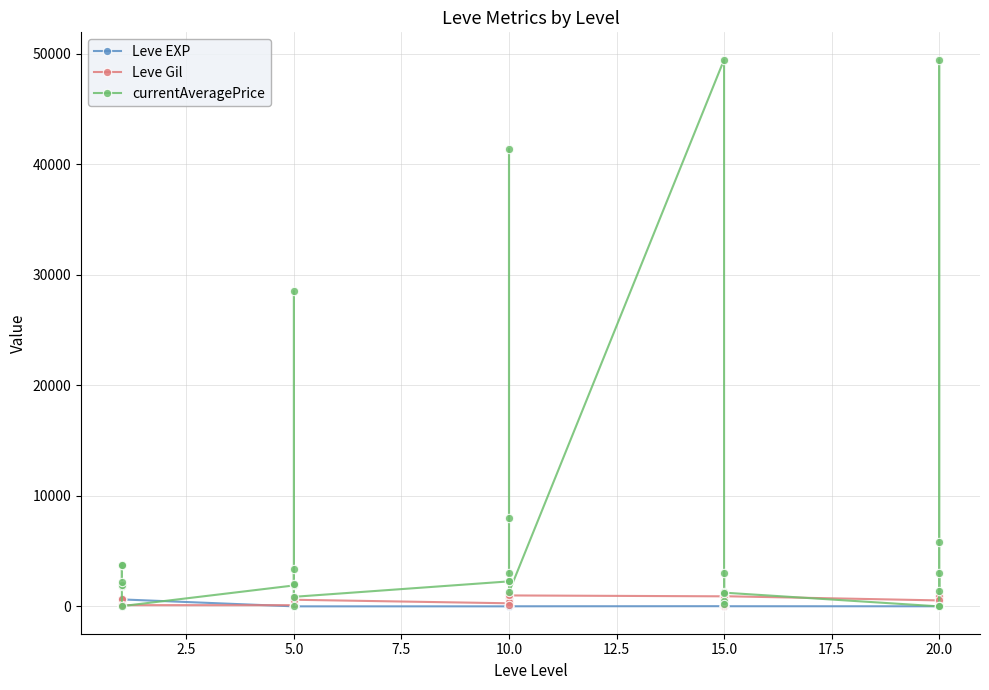

Rank the series by their maximum value, from highest to lowest.

currentAveragePrice, Leve Gil, Leve EXP